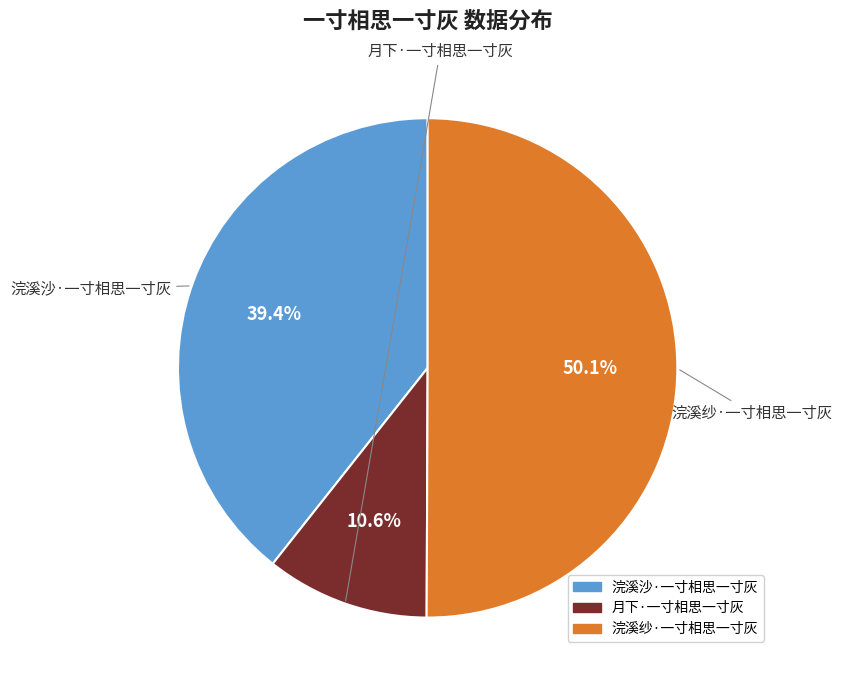

What percentage is the 浣溪沙·一寸相思一寸灰 slice, to the nearest percent?

39%